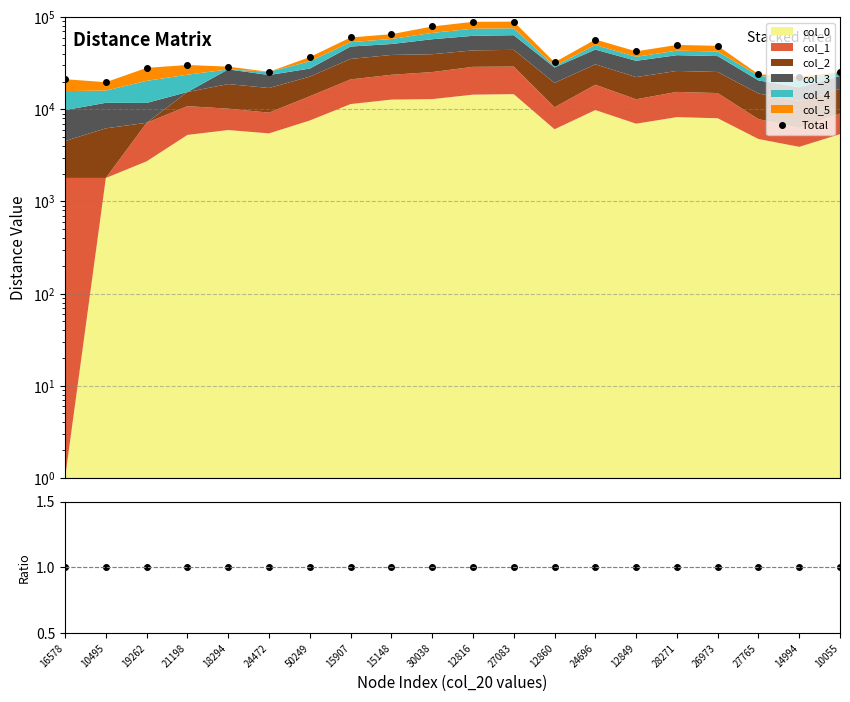

How many interior local valleys does the Total series have?

5